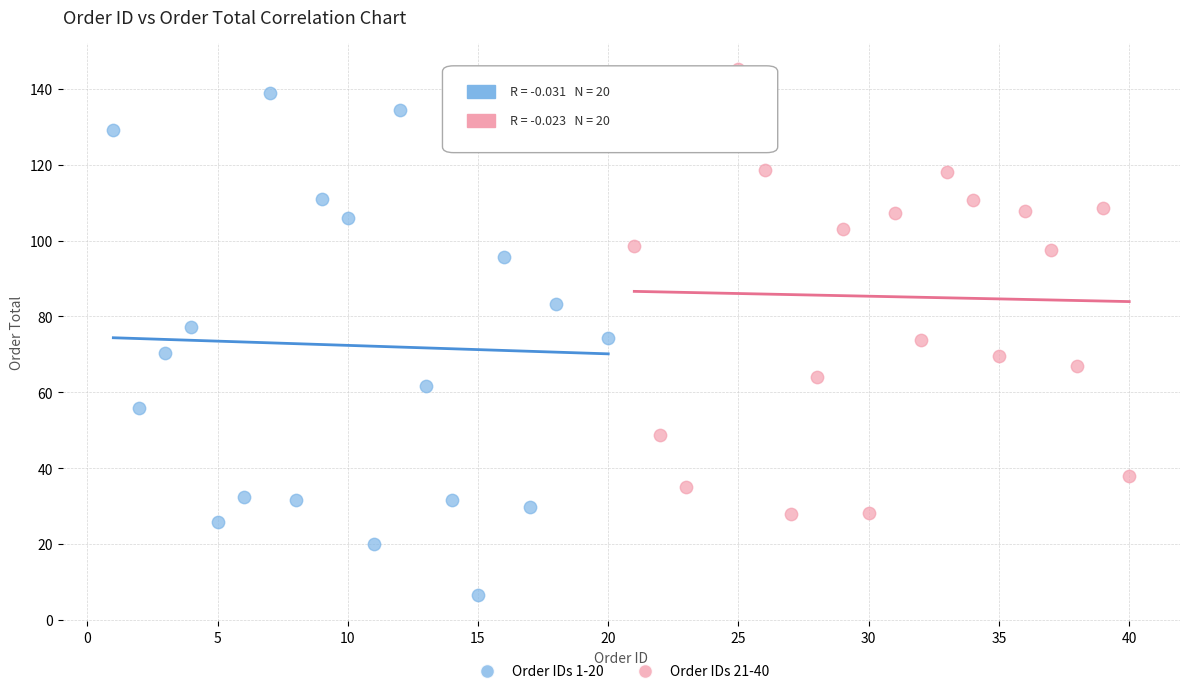

Which series reaches the maximum Y coordinate?

Order IDs 21-40